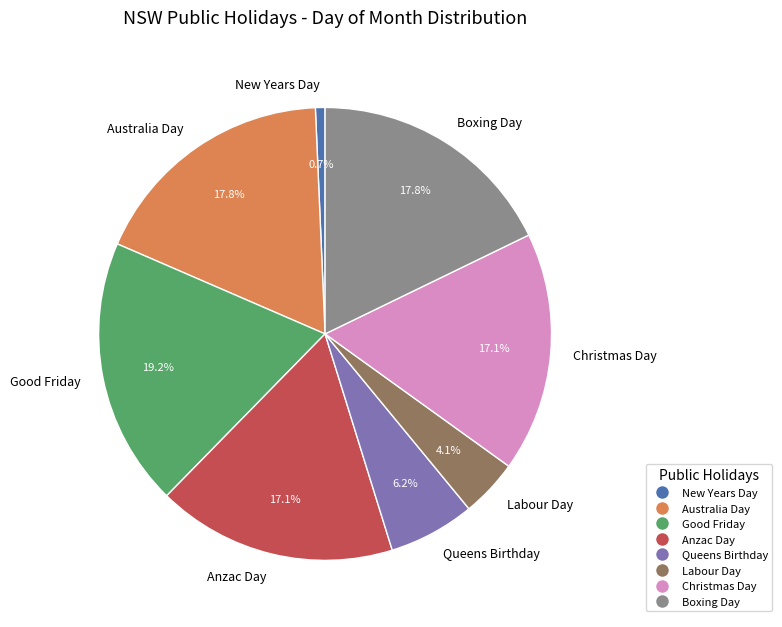

What percentage is NOT represented by Anzac Day?

82.9%